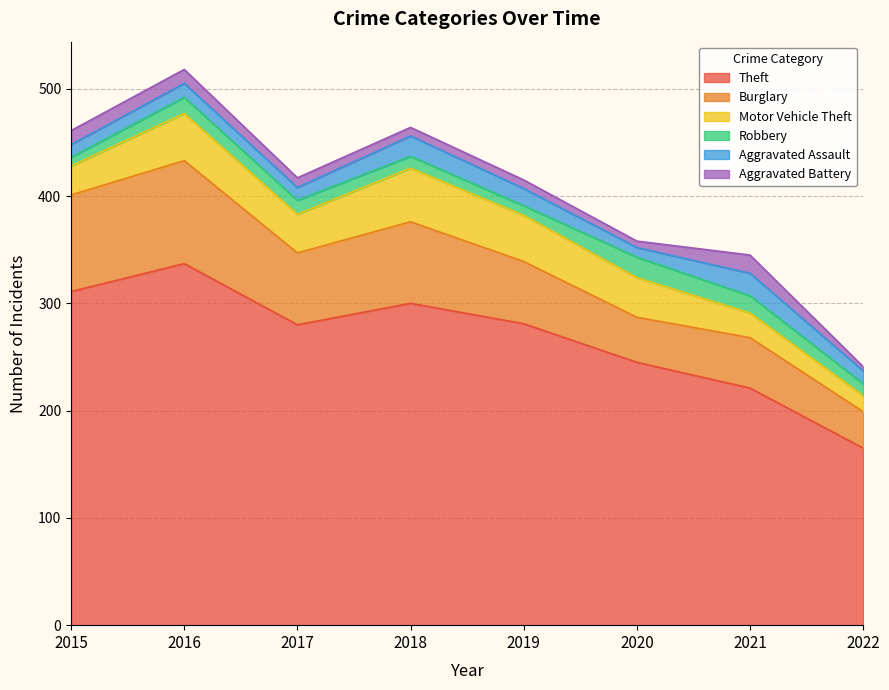

Rank the series at 2015 from lowest to highest value.

Robbery, Aggravated Assault, Aggravated Battery, Motor Vehicle Theft, Burglary, Theft